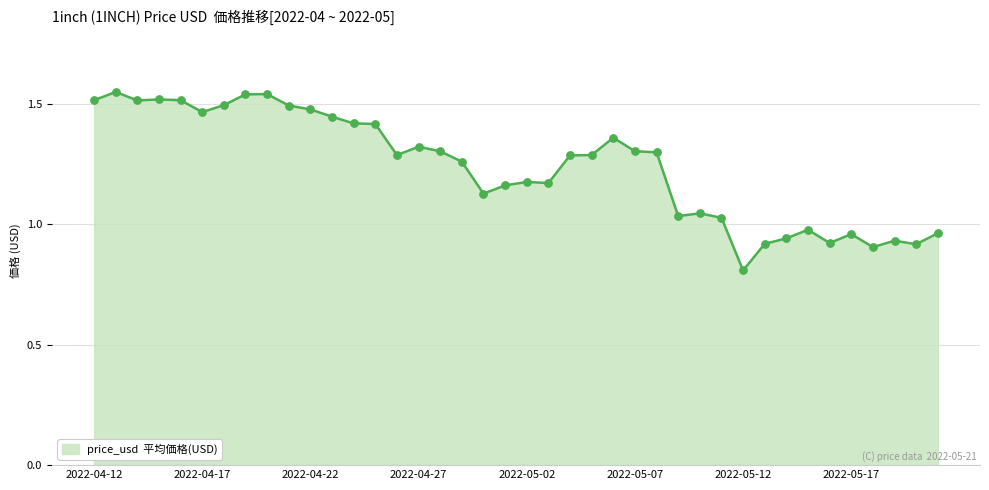

What is the difference between the maximum and minimum values?

0.7